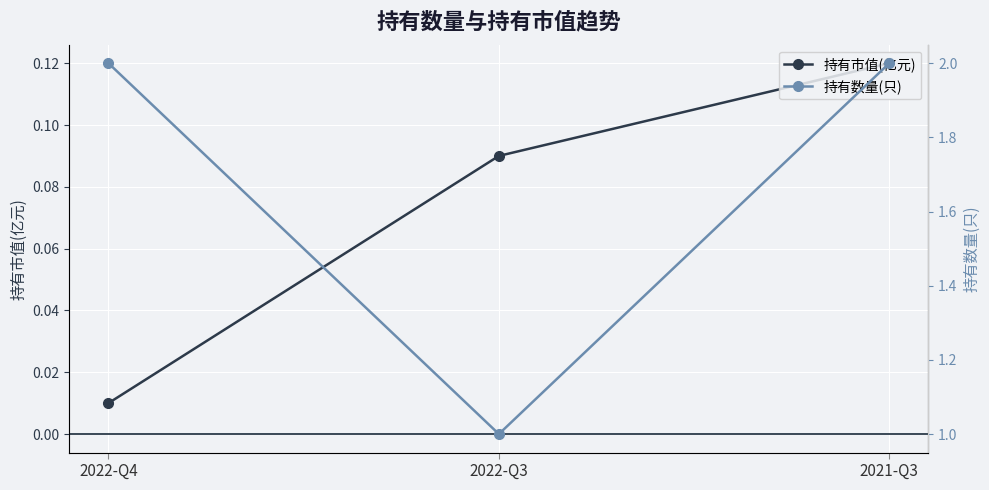

Which series has the largest total across all categories?

持有数量(只)